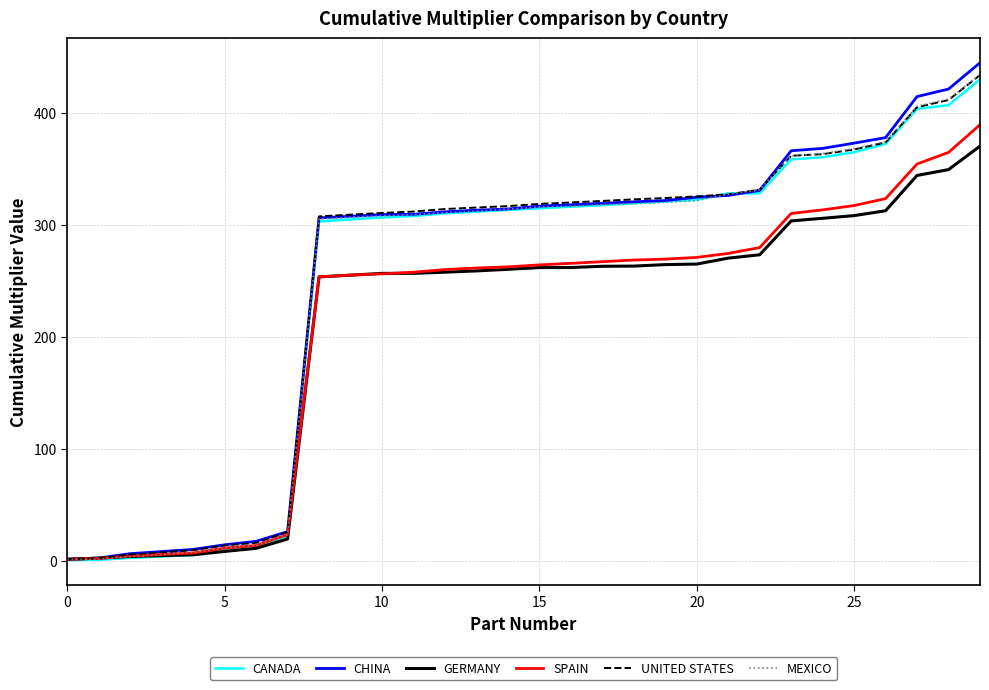

What is the greatest value displayed?

444.6